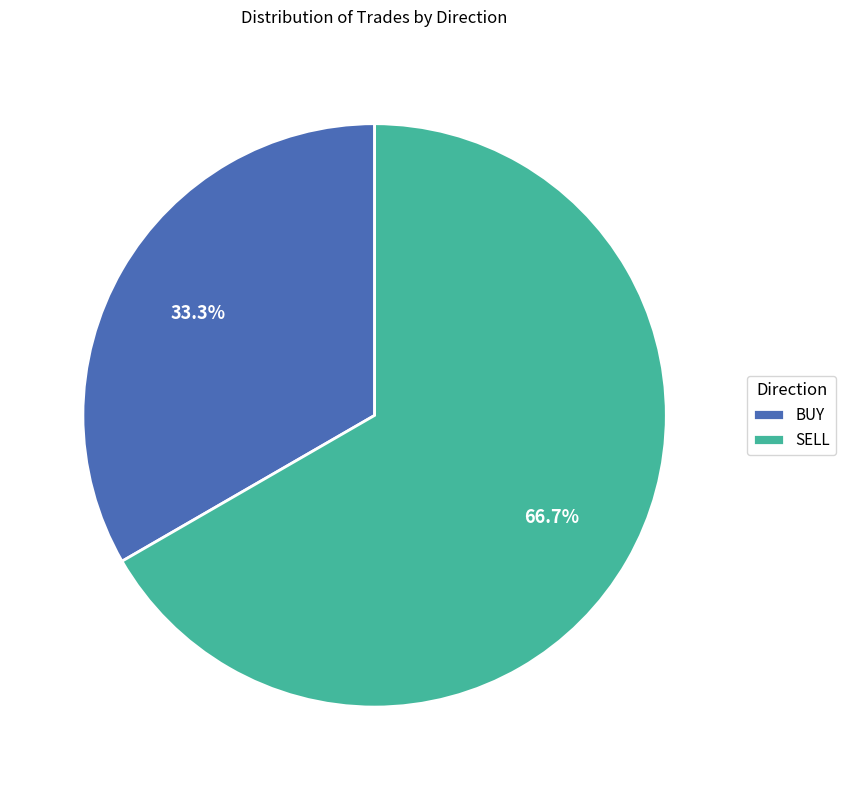

To the nearest percent, what is the combined percentage of BUY and SELL?

100%